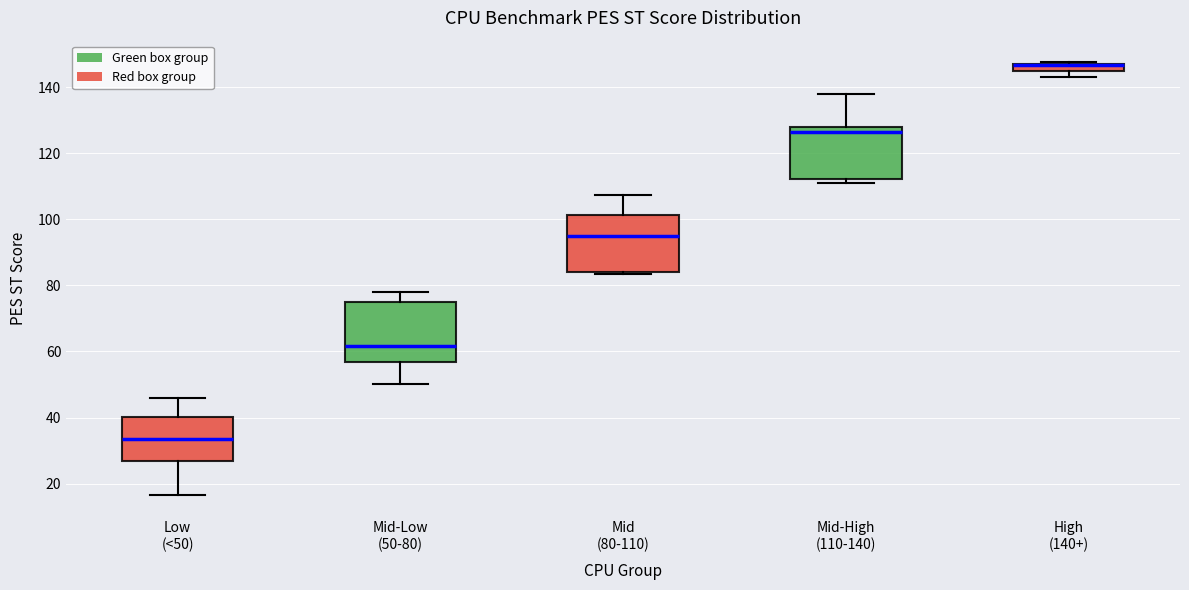

Where does the median line of the box for Mid-Low (50-80) sit on the y-axis? The values are not printed on the chart, so give them approximately, as read against the axis.

62